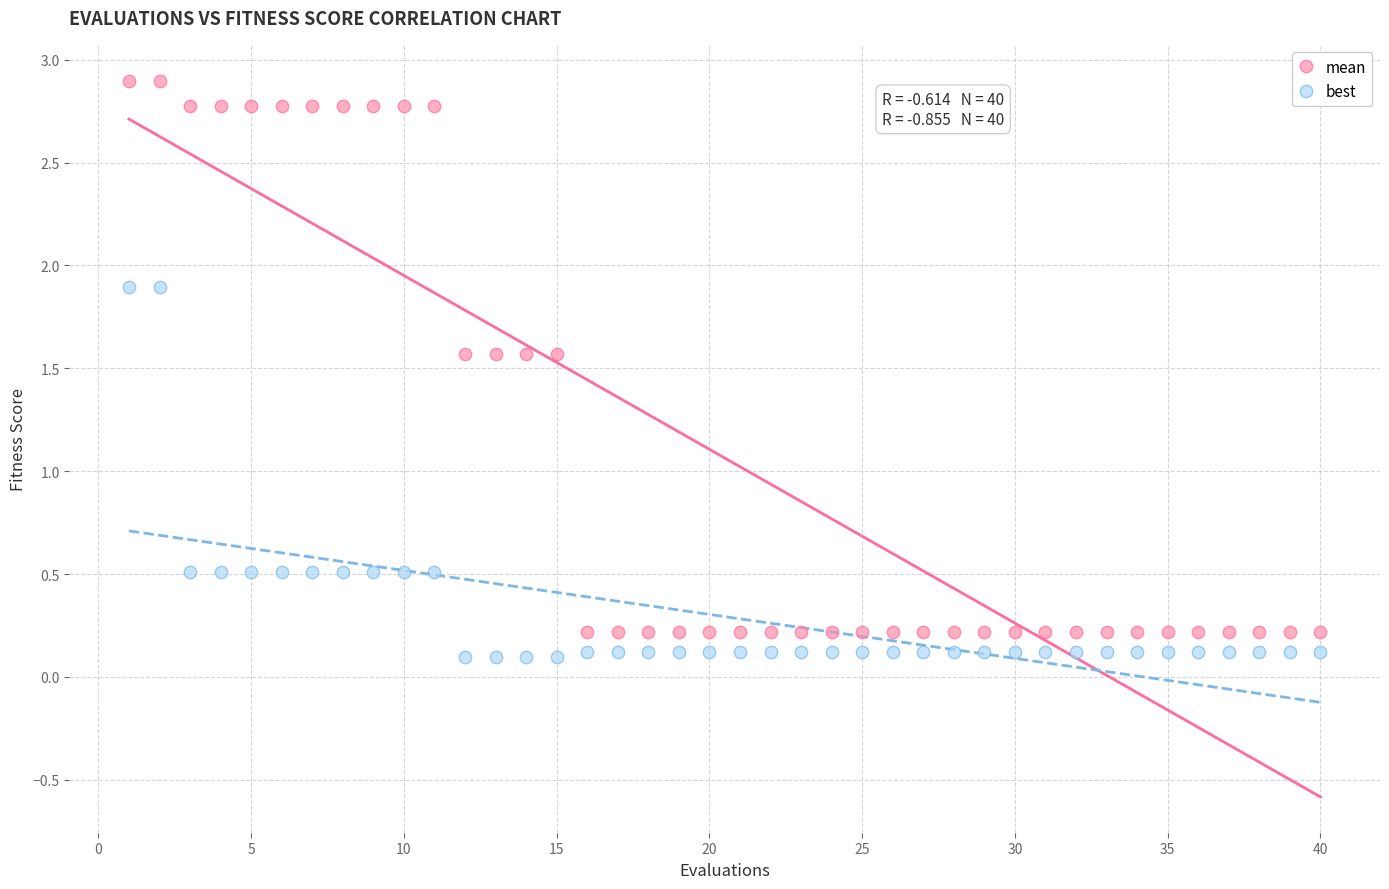

Which series has the largest Y range (max minus min)?

mean